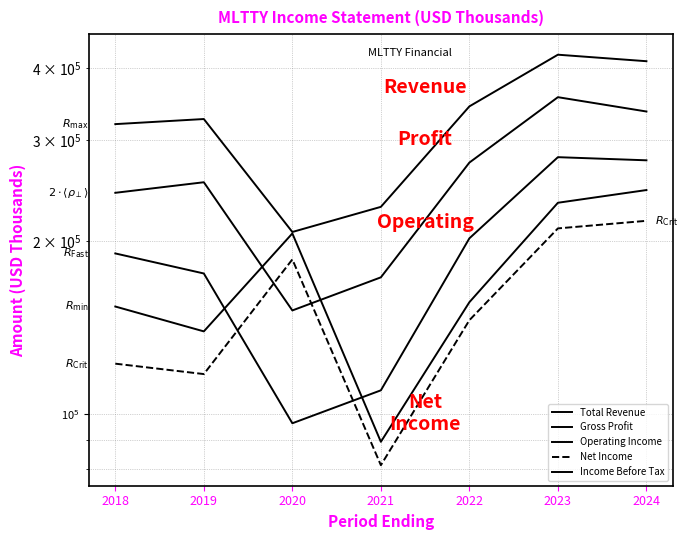

At 2022, list the series in order from smallest to largest.

Net Income, Income Before Tax, Operating Income, Gross Profit, Total Revenue